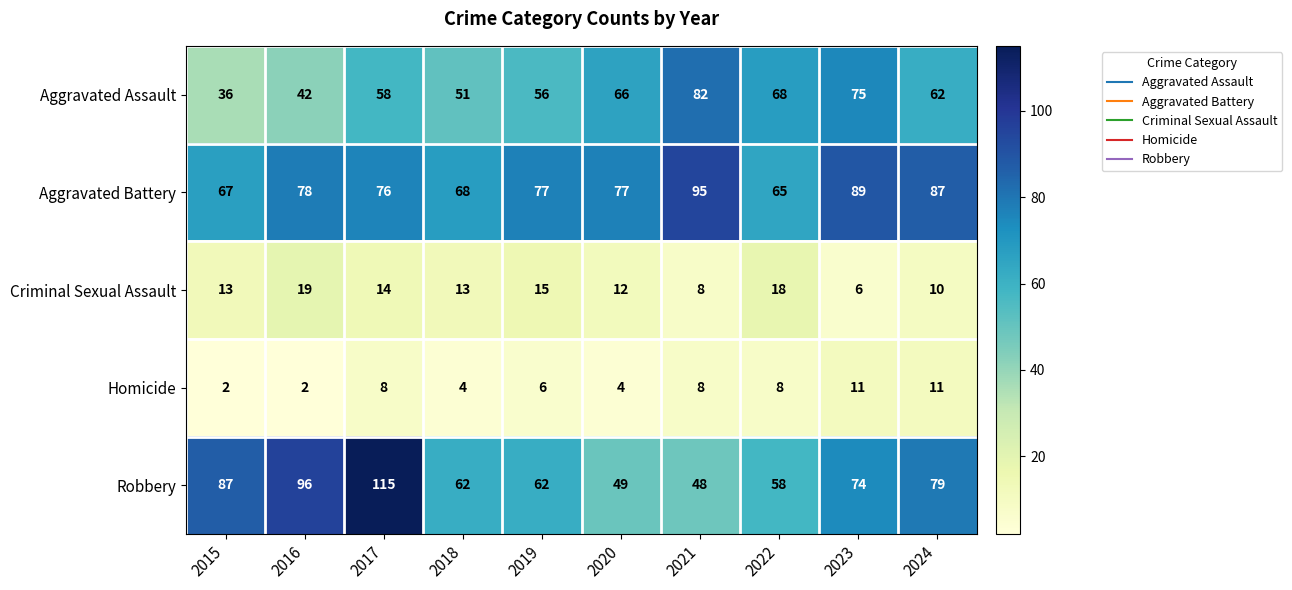

True or false: Aggravated Battery has a value of 87 at 2024.

True